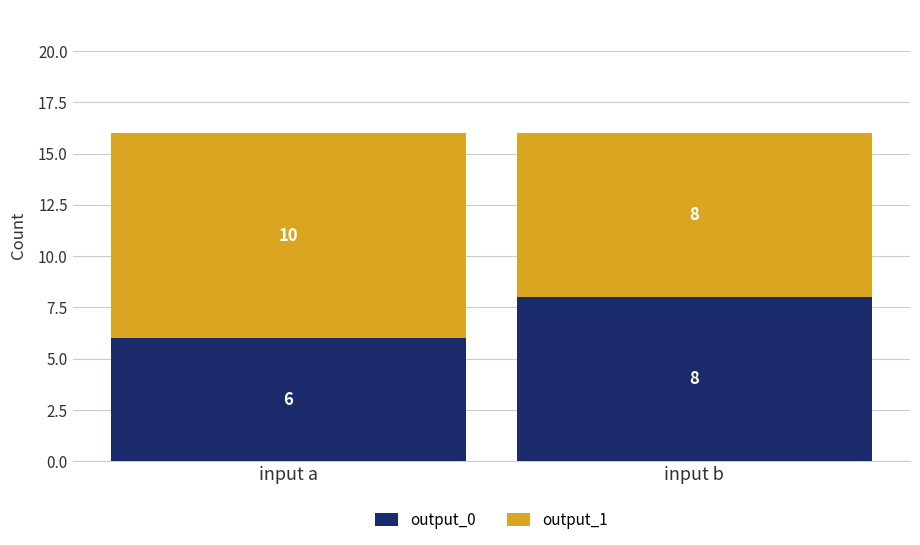

Reading right to left, what are the values for output_0?

8	6